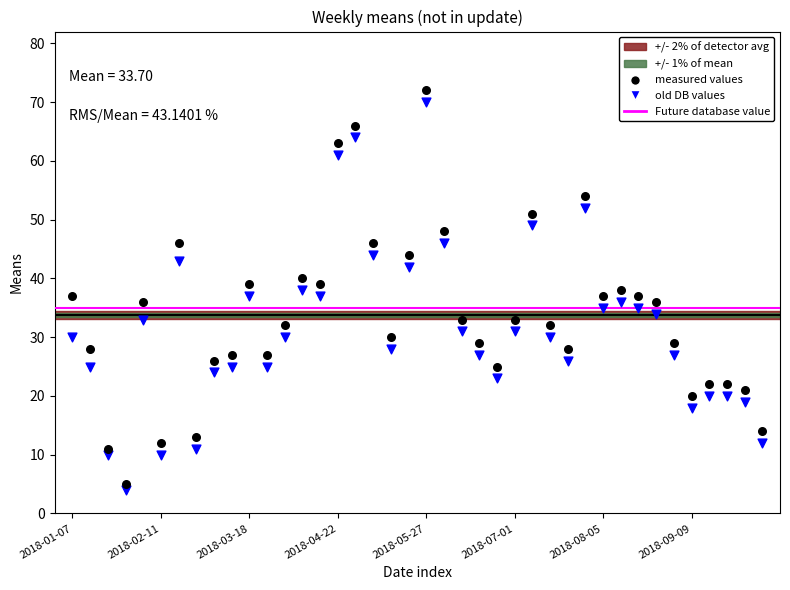

Which series has the largest Y range (max minus min)?

measured values